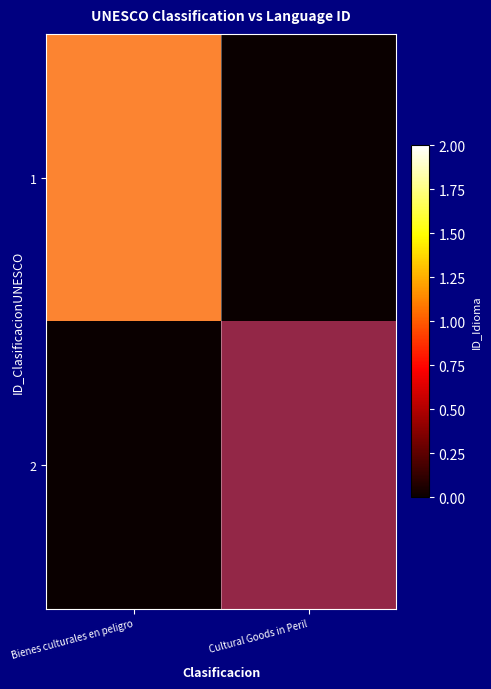

At which label does 1 reach its peak?

Bienes culturales en peligro